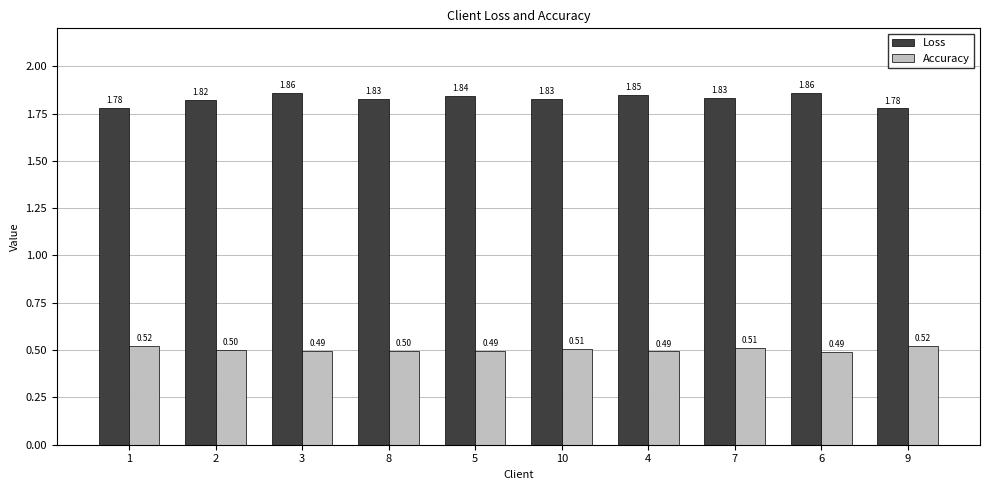

What is the minimum value for Accuracy?

0.5